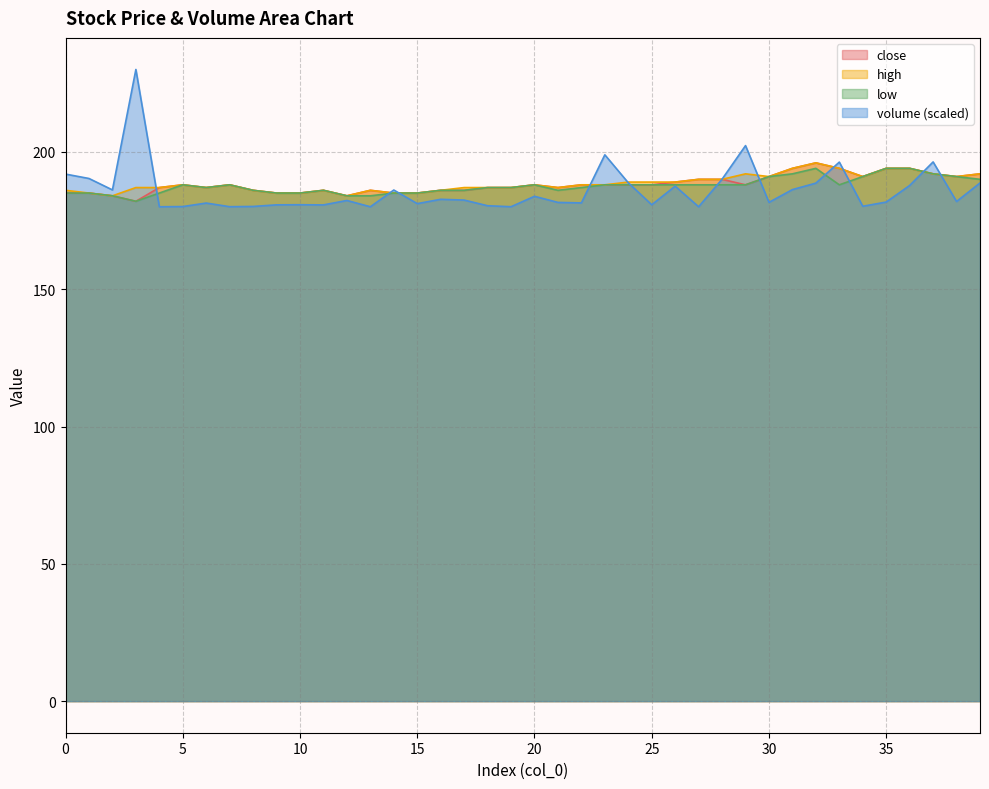

At how many categories does at least one series exceed 181?

40